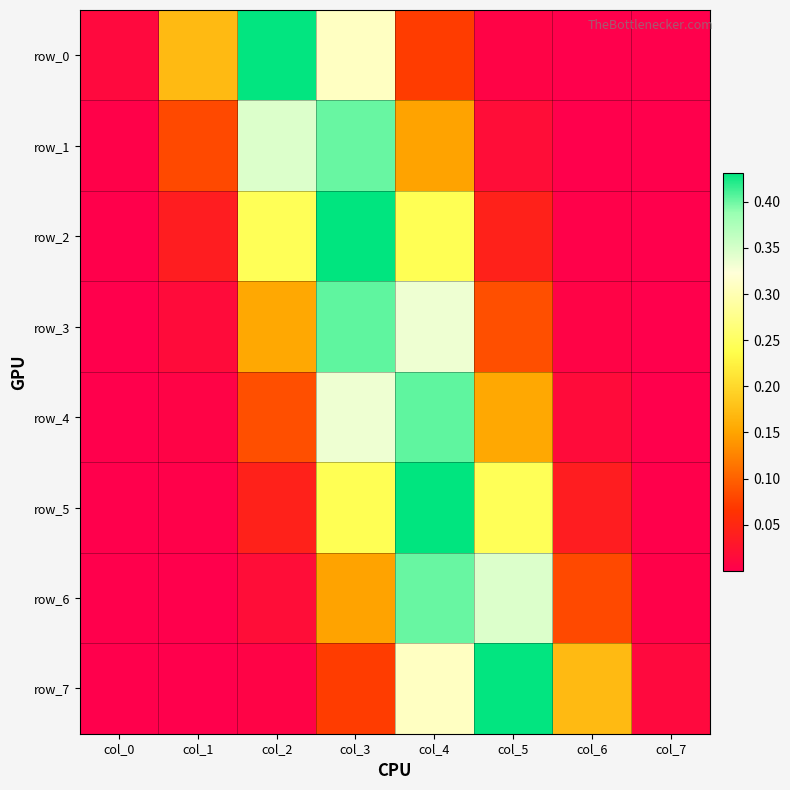

Which category has the highest value in the row_0 series?

col_2